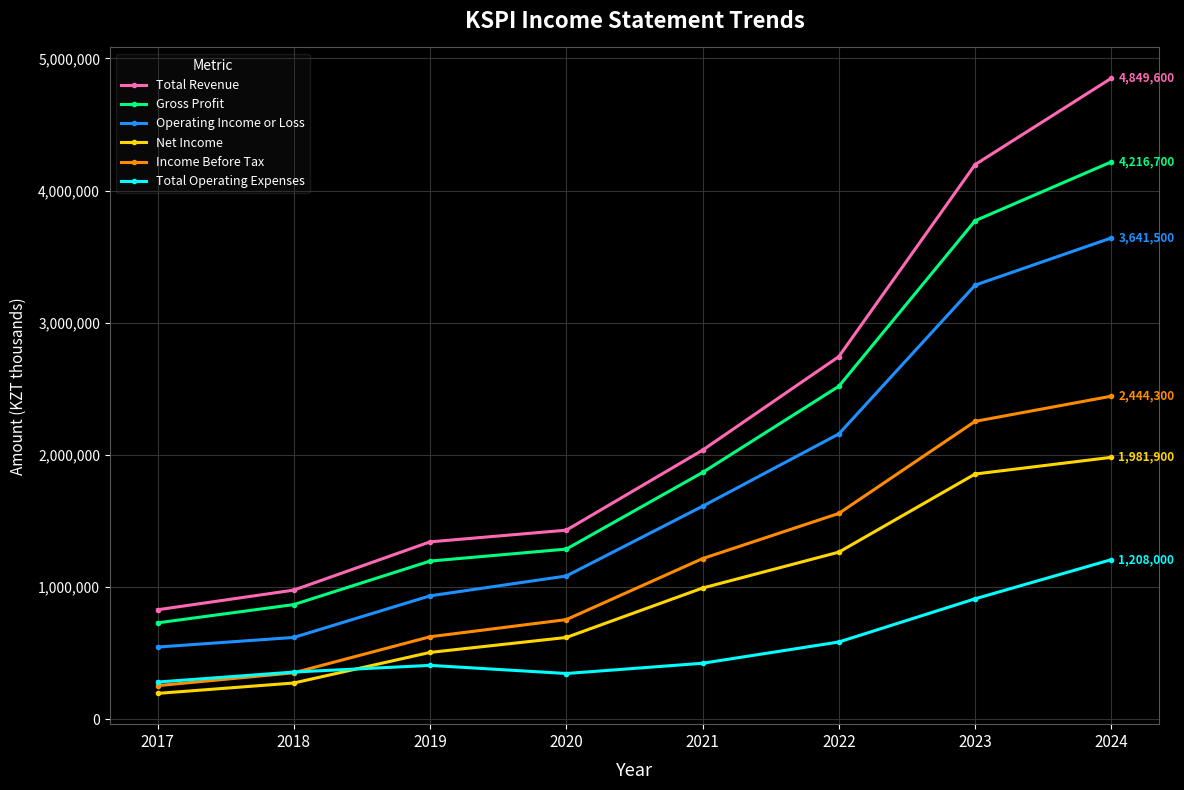

What is the total value across all series at 2021?

8149100